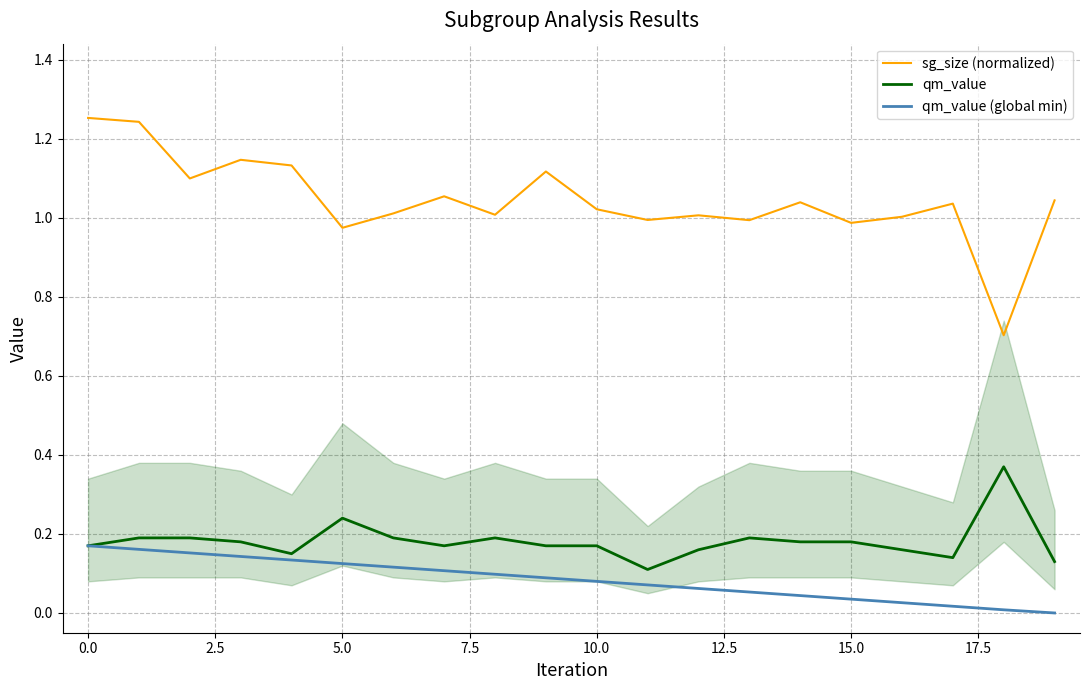

Which category has the lowest value across all series?

19